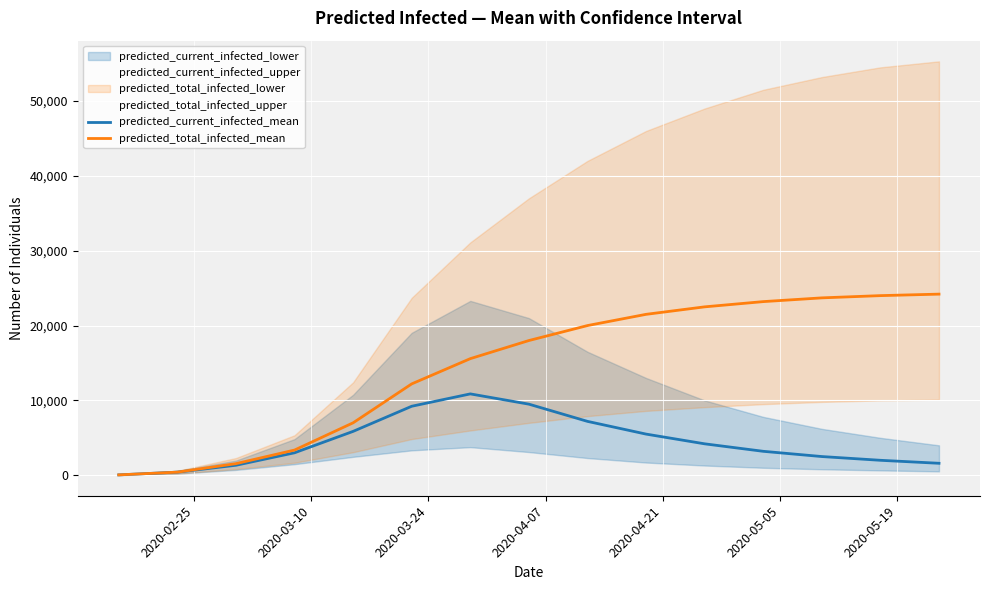

How many values in the predicted_total_infected_mean series exceed 18000?

7